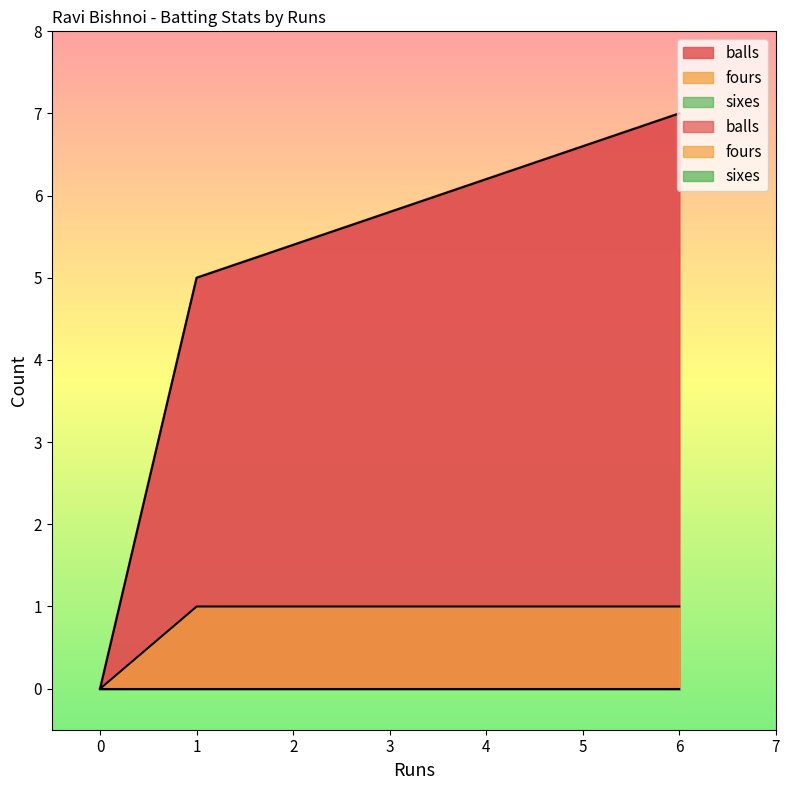

True or false: sixes has a value of 0 at 1.

True